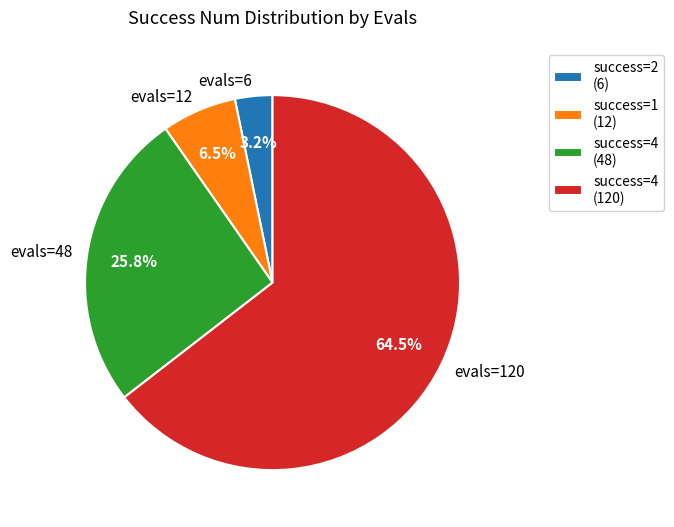

How many segments does this pie chart have?

4